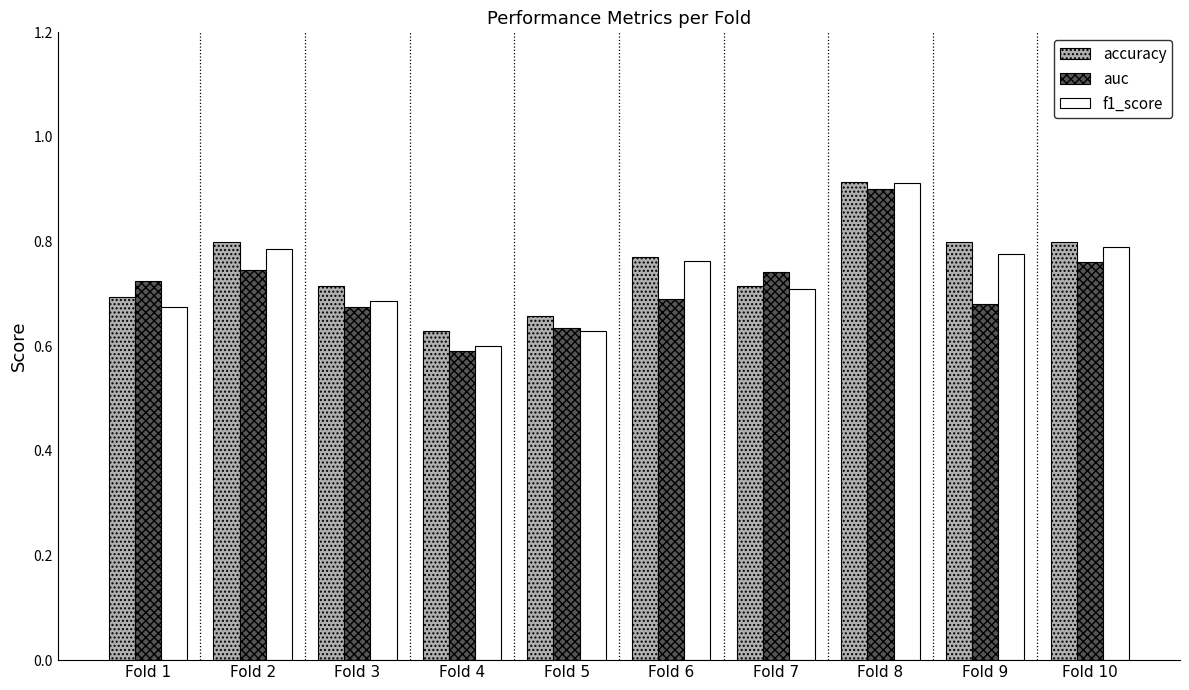

The f1_score series shows 0.6 at Fold 4. True or false?

True